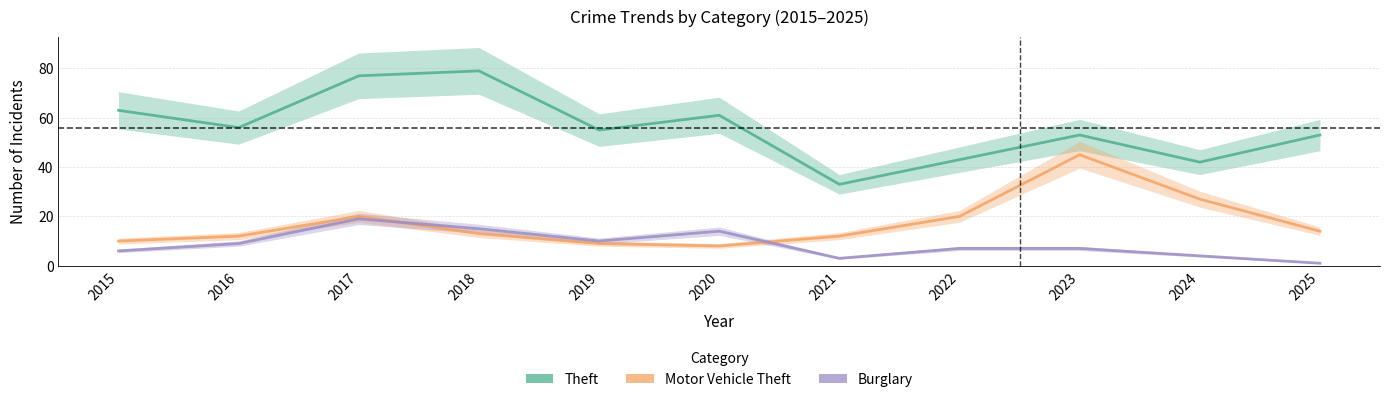

How many data points in Theft are less than 55?

5